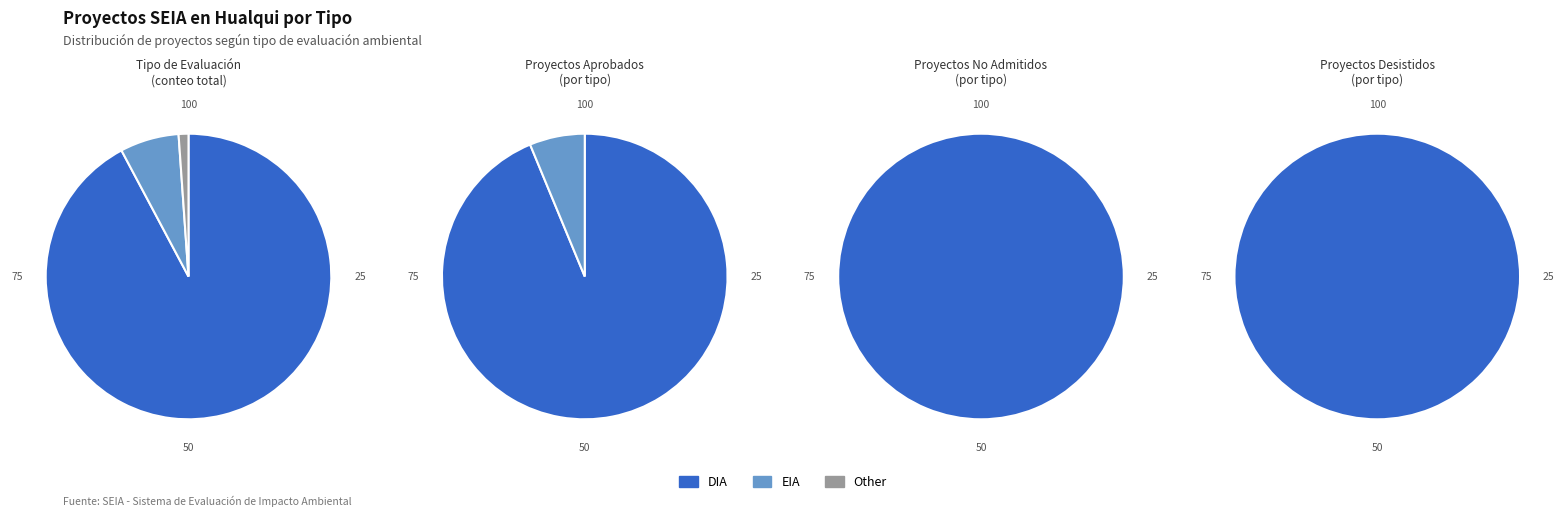

Which category has the smallest portion of the pie?

Other